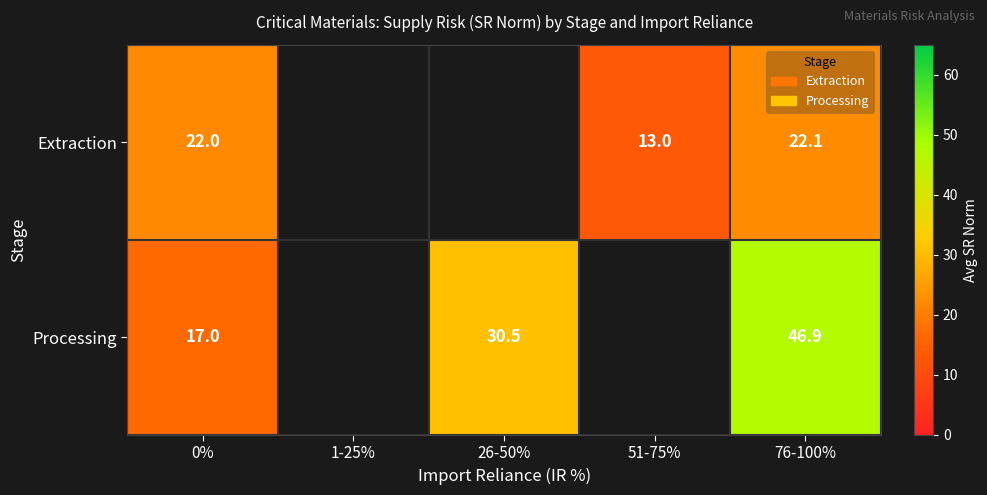

What is the difference between the highest and lowest values at 0%?

5.0